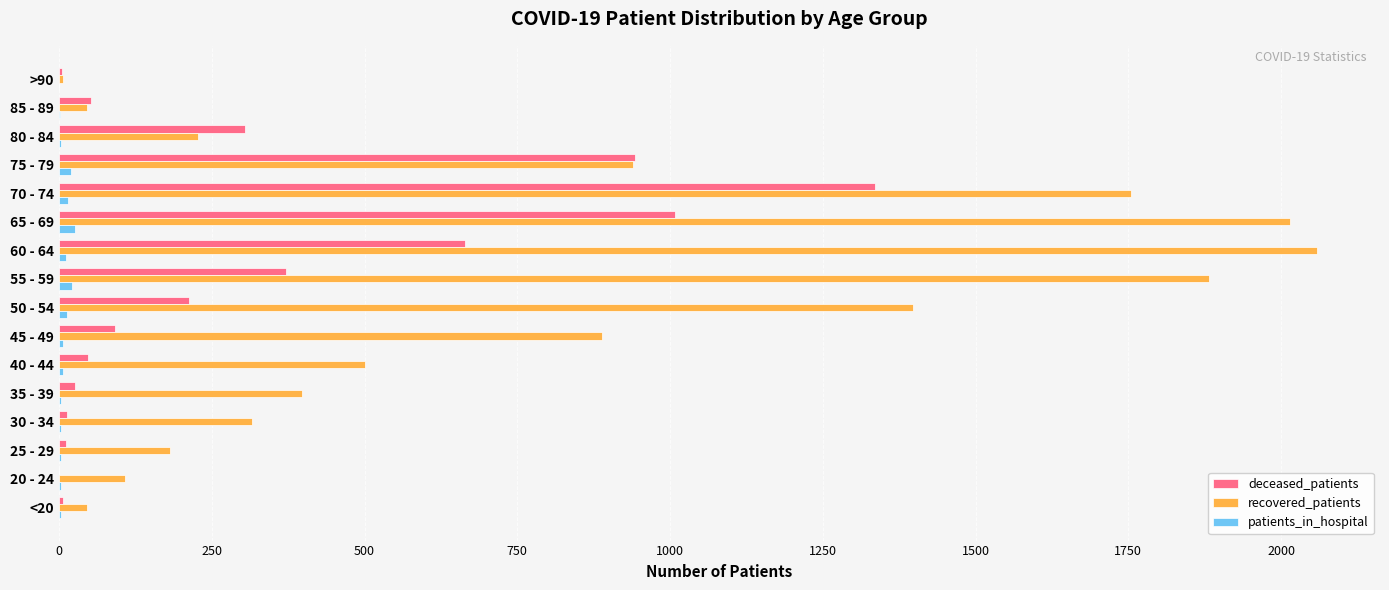

Is the value of recovered_patients at 30 - 34 greater than the value of deceased_patients at 45 - 49?

Yes